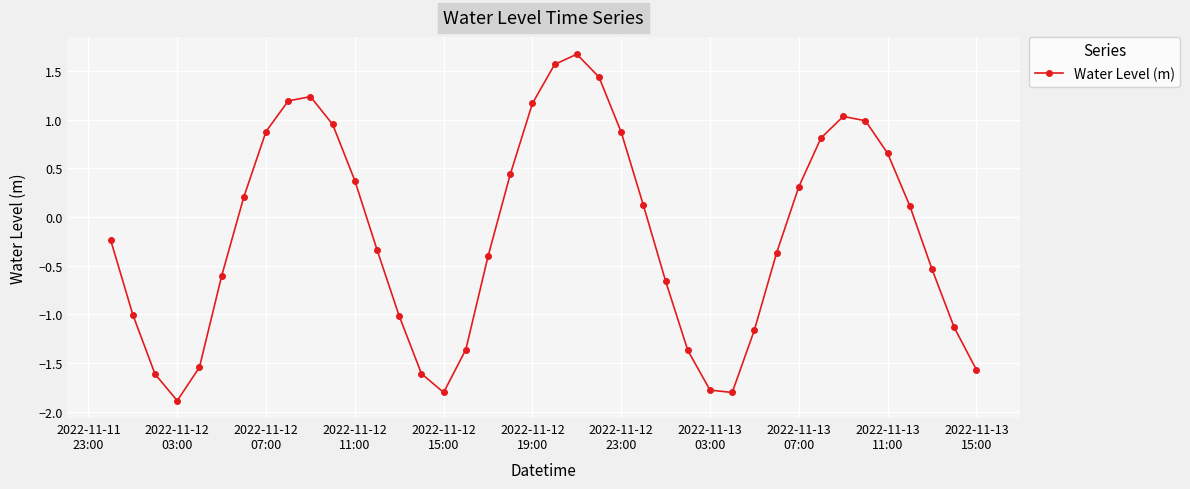

What is the difference between the maximum and minimum values?

3.6